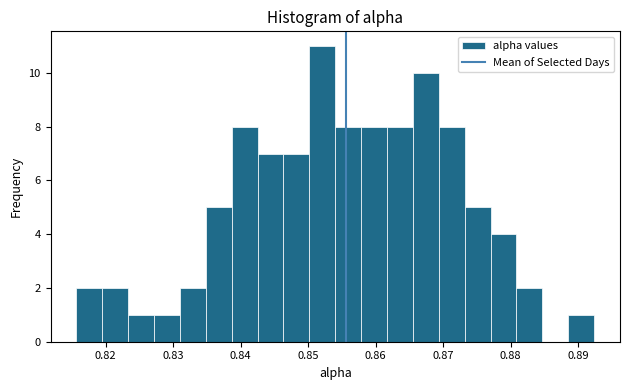

Read against the x-axis, roughly where is the centre of the tallest bar?

0.852